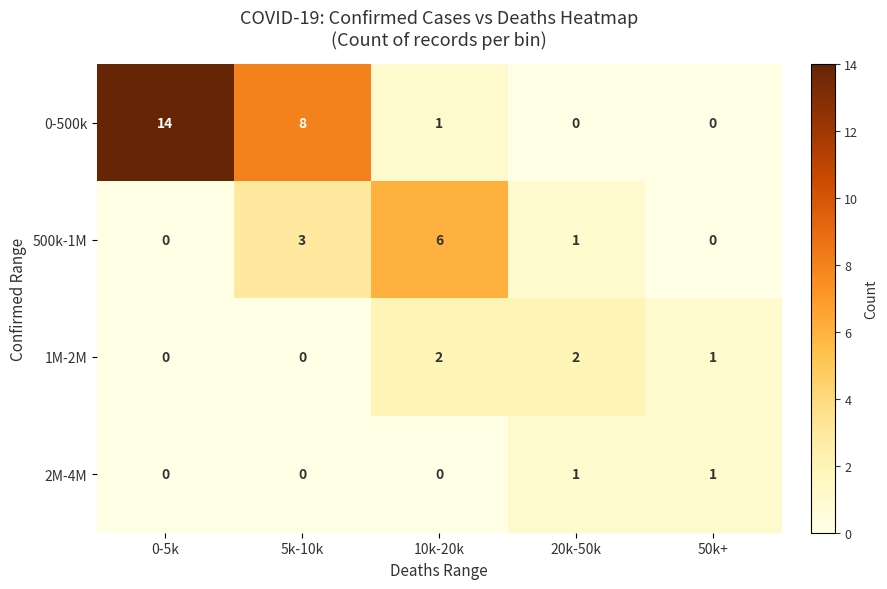

How many 500k-1M values are between 0 and 3?

4